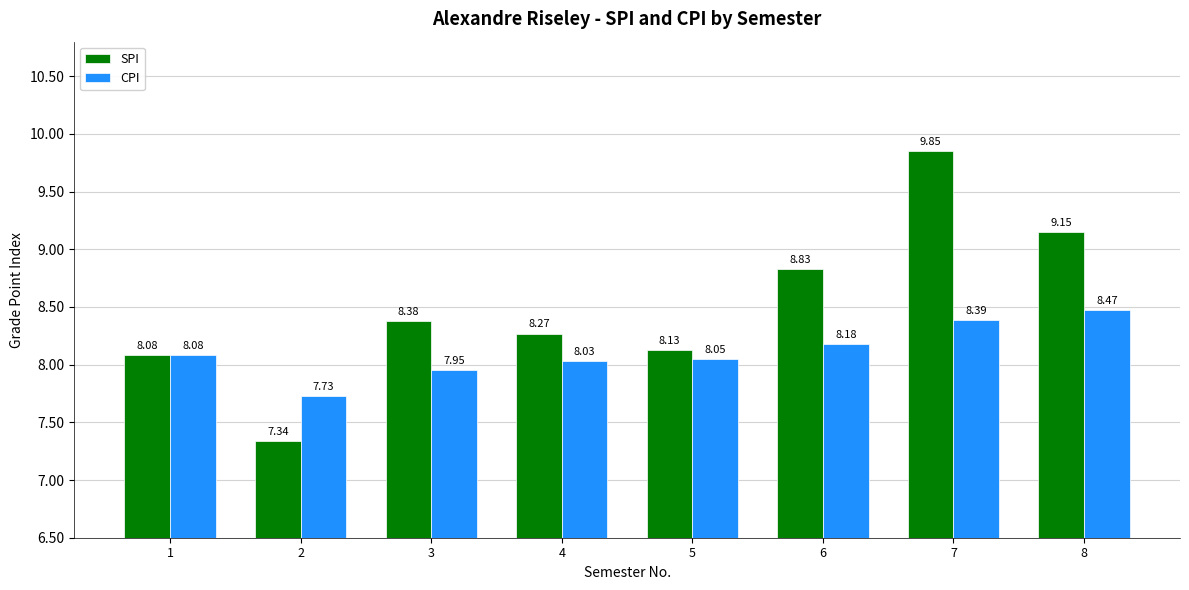

Are the bars horizontal?

No